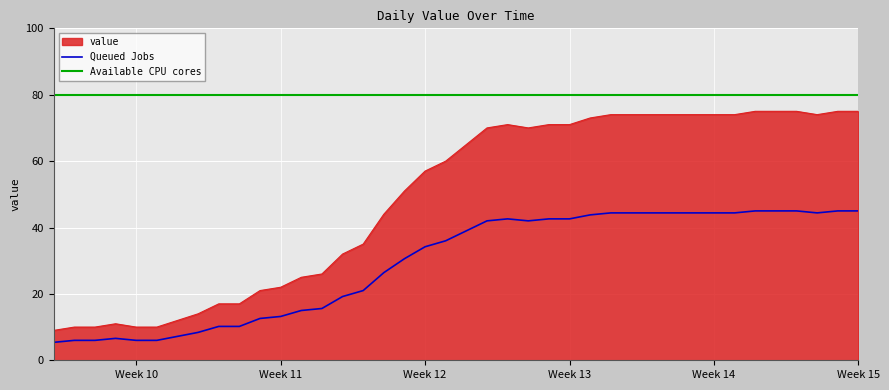

True or false: Queued Jobs and value intersect in this chart.

False